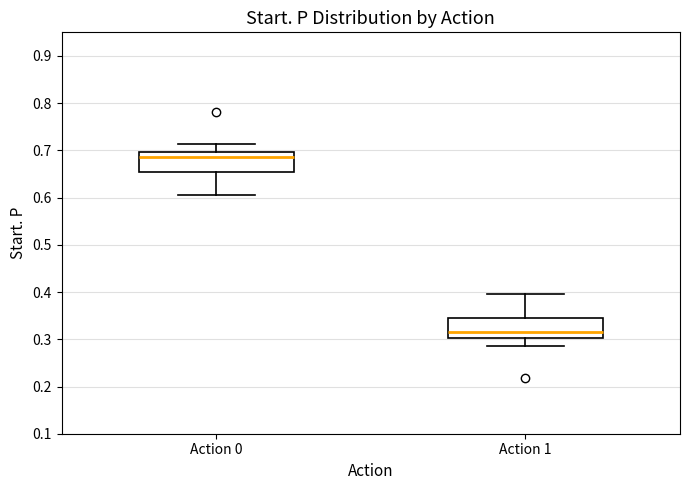

Reading left to right, read every box against the y-axis: the position of its median line, the range the box covers, and the ends of its whiskers. The values are not printed on the chart, so give them approximately, as read against the axis.

Action 0: median 0.68, box 0.65 to 0.70, whiskers 0.60 to 0.71
Action 1: median 0.32, box 0.30 to 0.35, whiskers 0.29 to 0.40